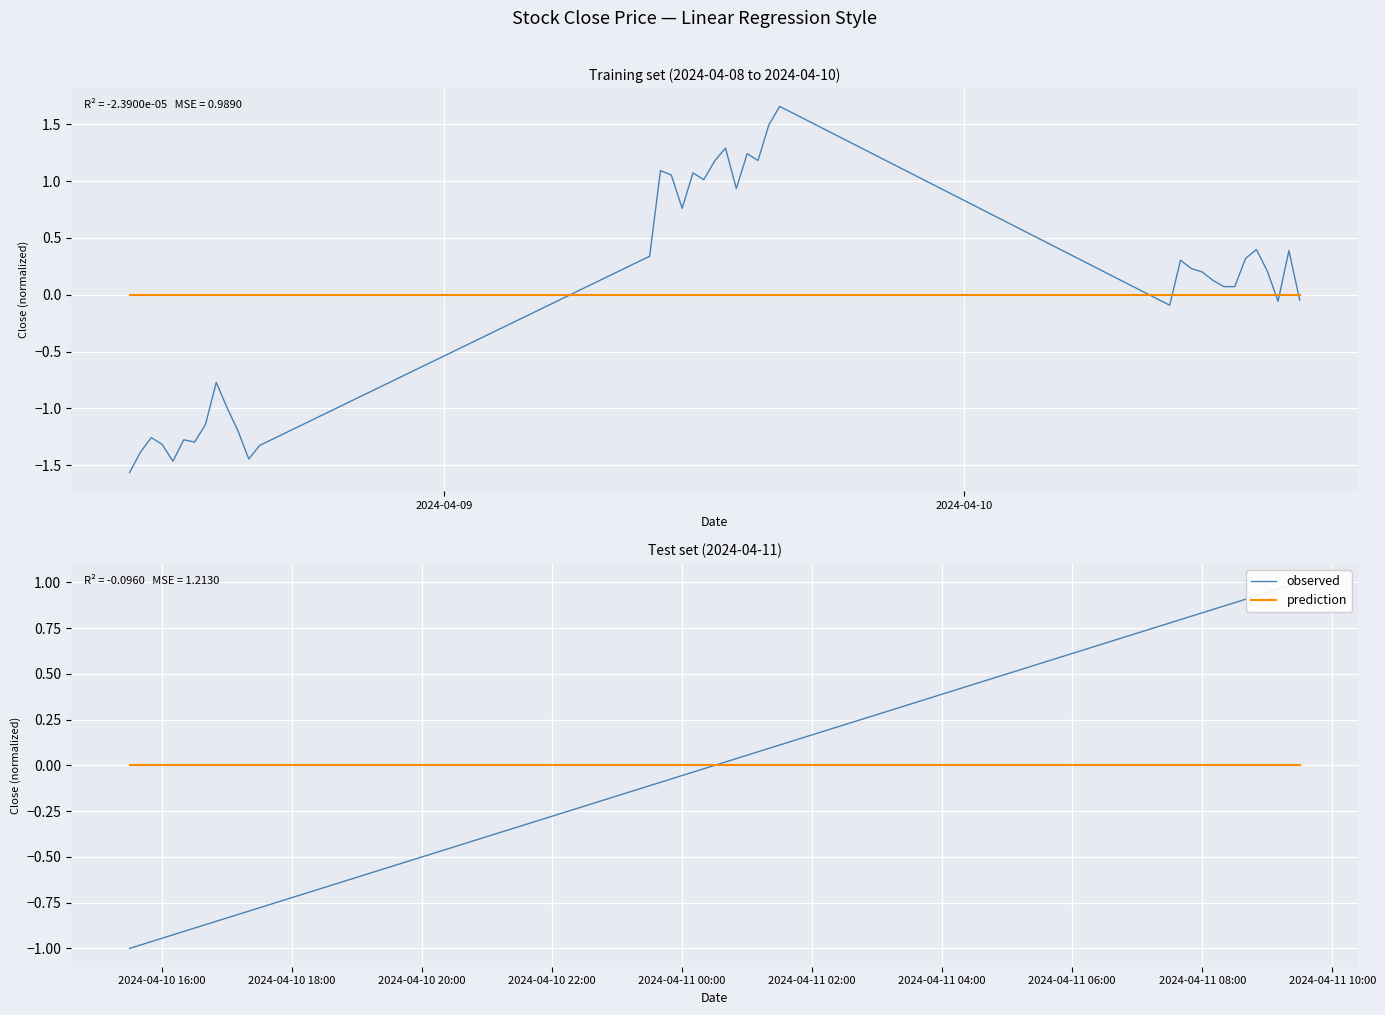

Which label corresponds to the largest value in the chart?

2024-04-10